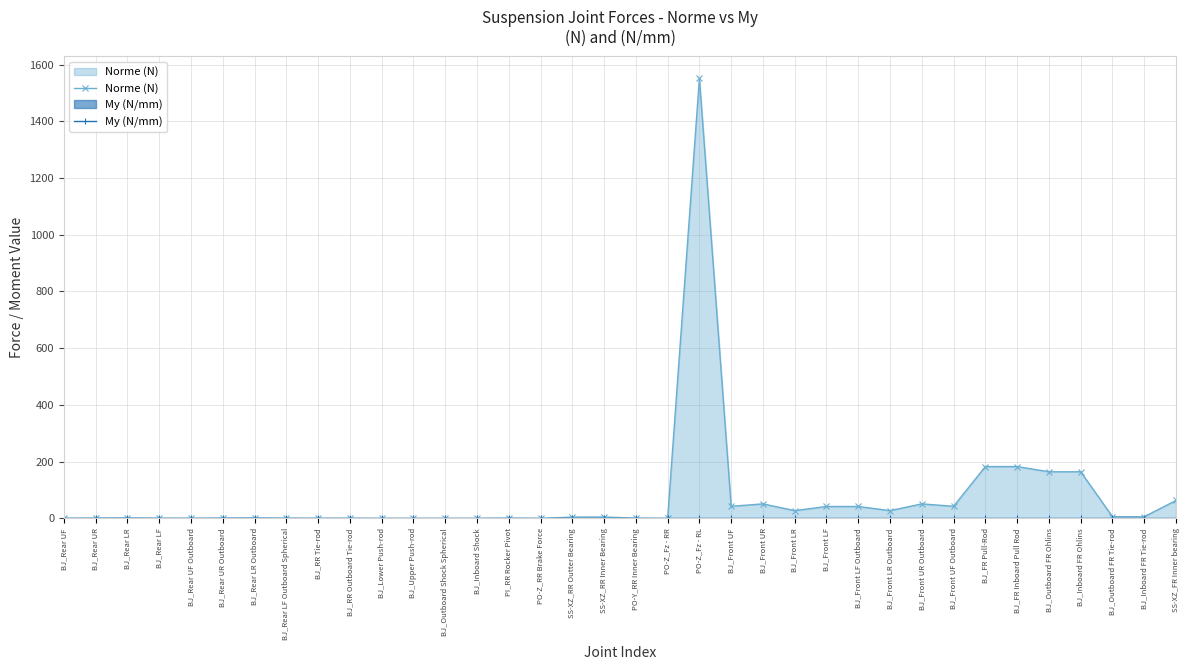

In My (N/mm), how many points are higher than both neighbors (excluding endpoints)?

1